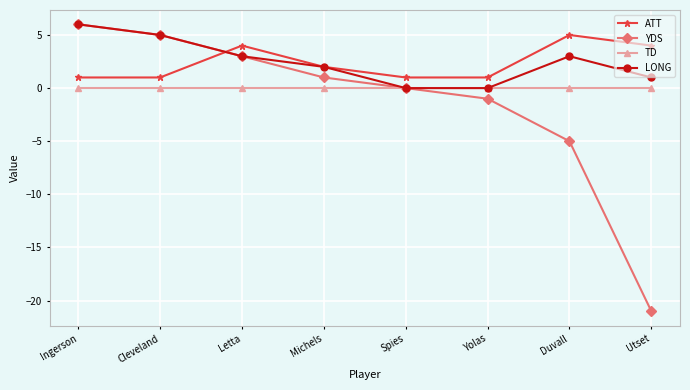

At which label does ATT reach its peak?

Duvall